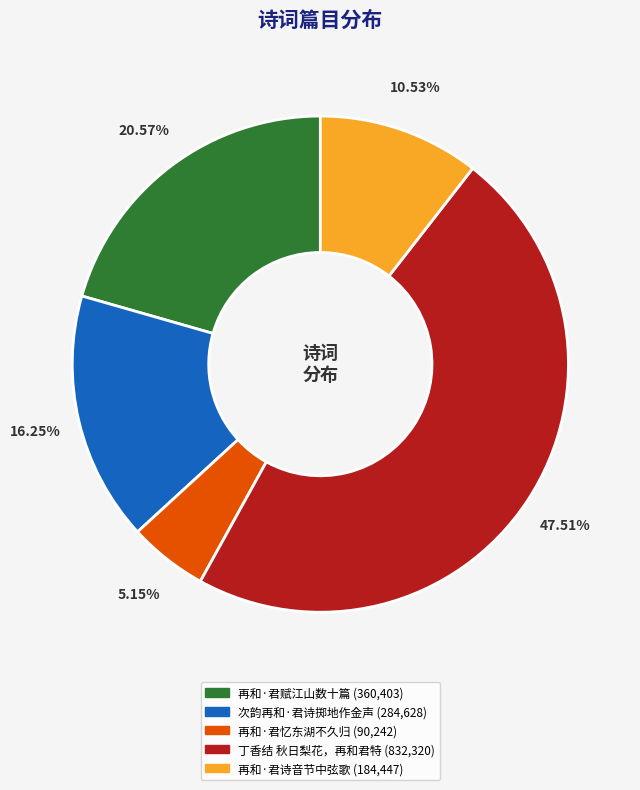

Approximately how many times larger is the value at 丁香结 秋日梨花，再和君特 (832,320) compared to 再和·君诗音节中弦歌 (184,447)?

4.5